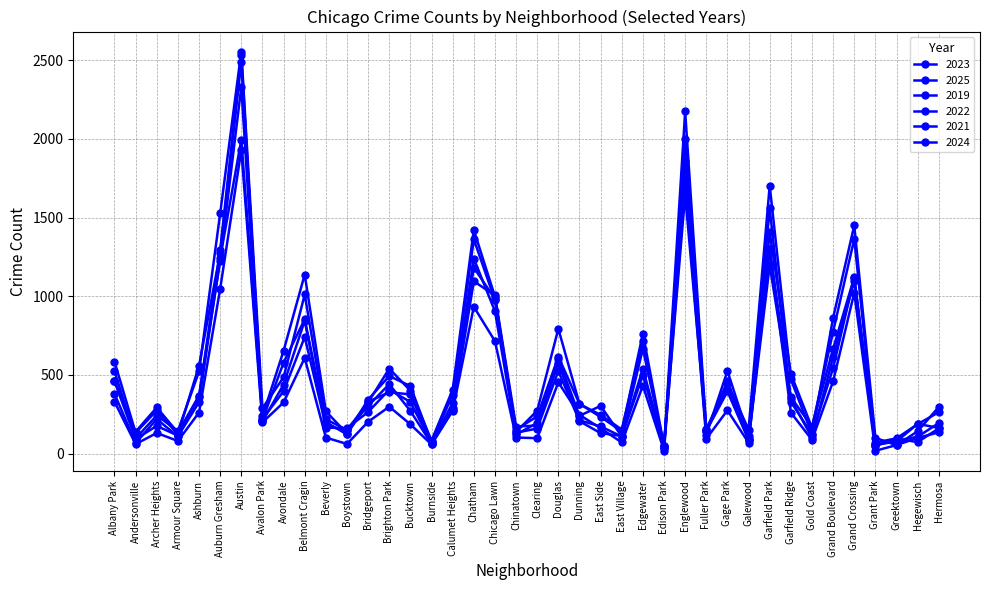

How many lines are shown in the chart?

6